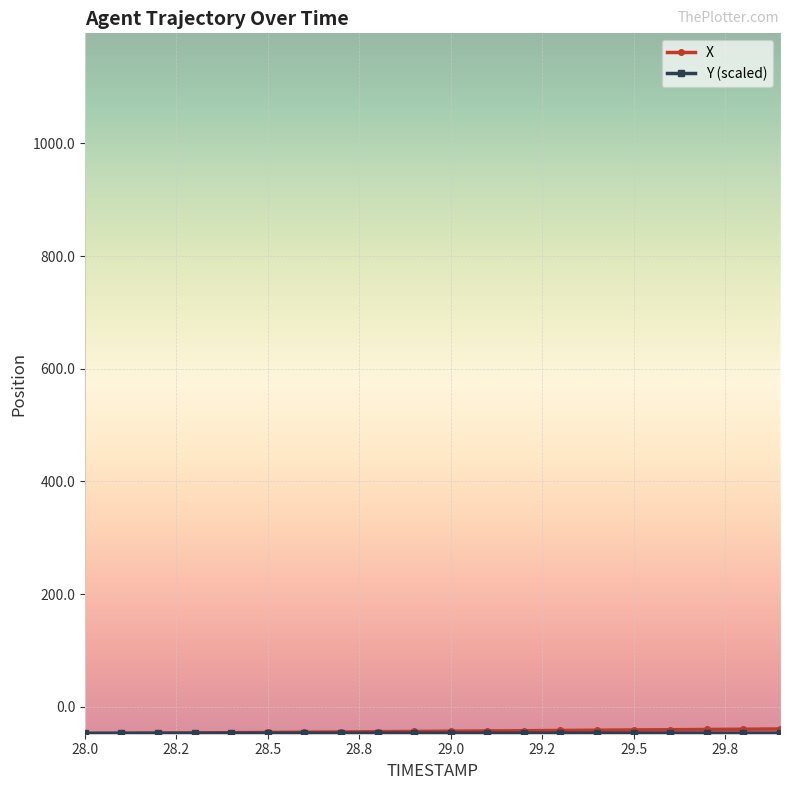

What is the minimum value shown in the chart?

-47.9